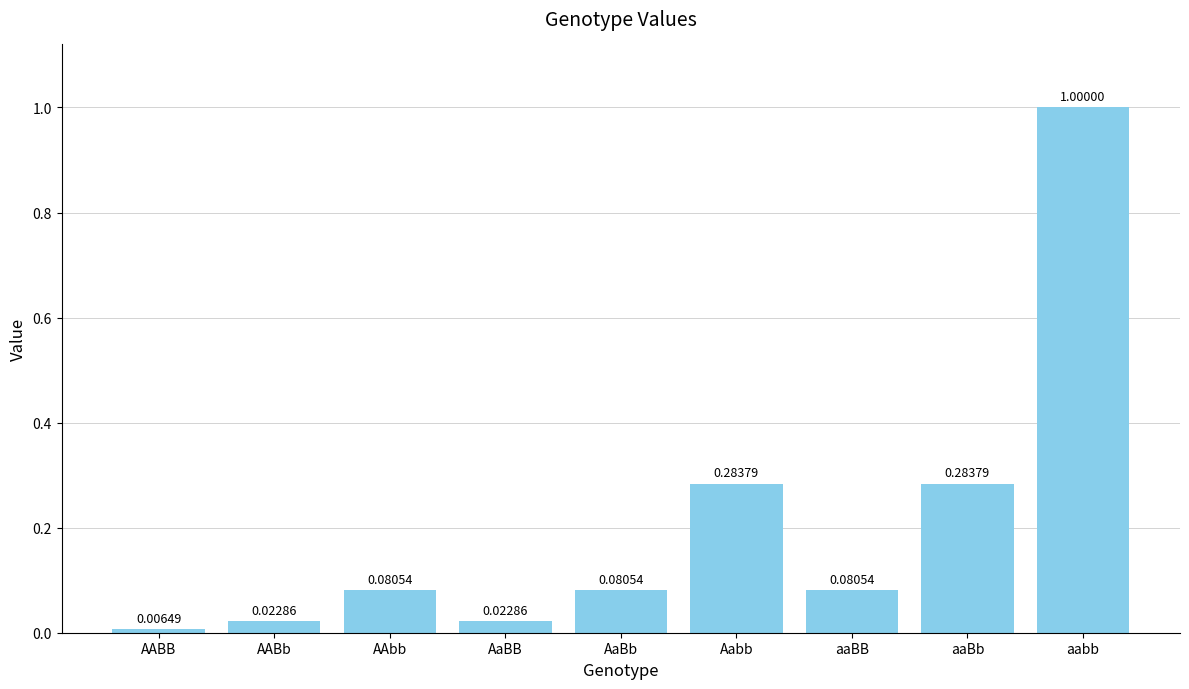

At which category does the chart reach its peak across all series?

aabb